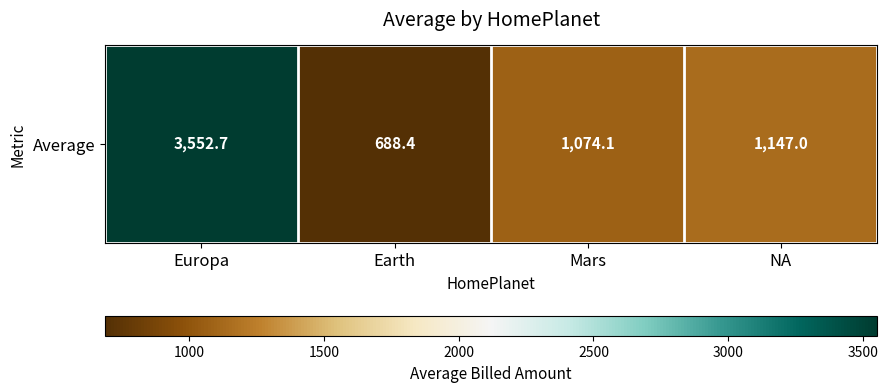

Reading right to left, what are all the values shown in this chart?

NA=1147.0	Mars=1074.1	Earth=688.4	Europa=3552.7